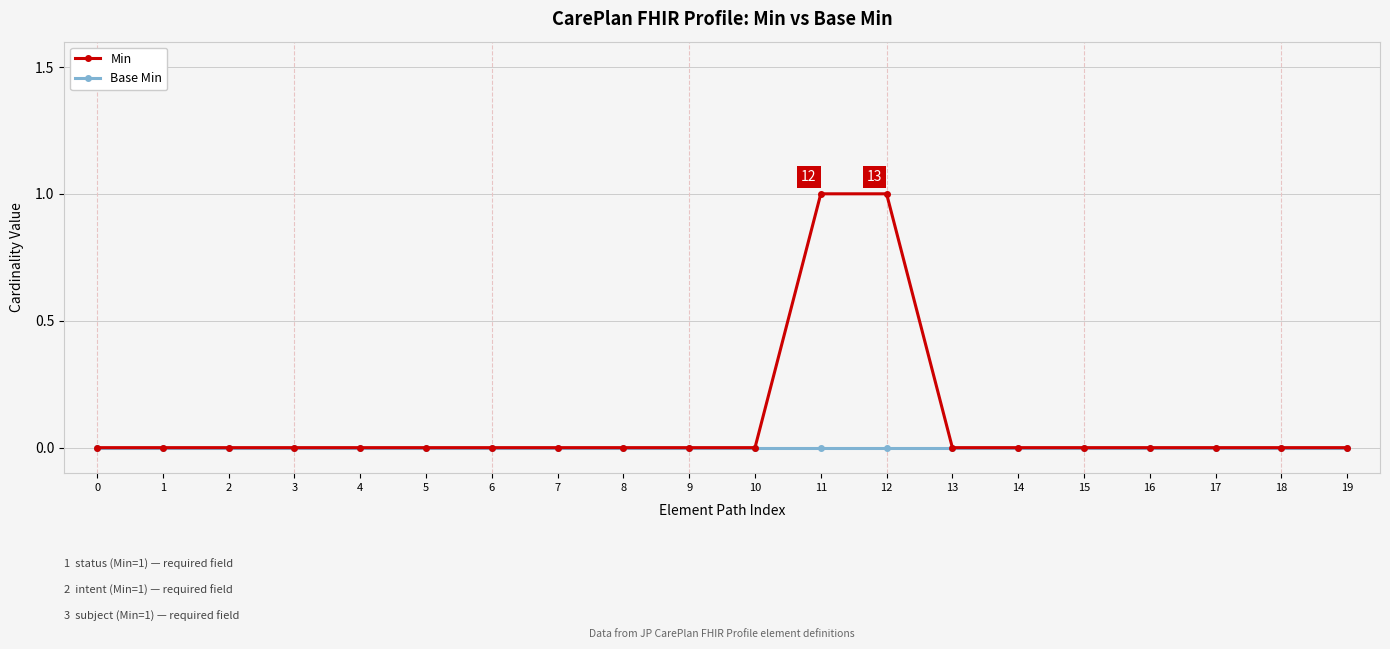

Which series has the largest range (max minus min)?

Min